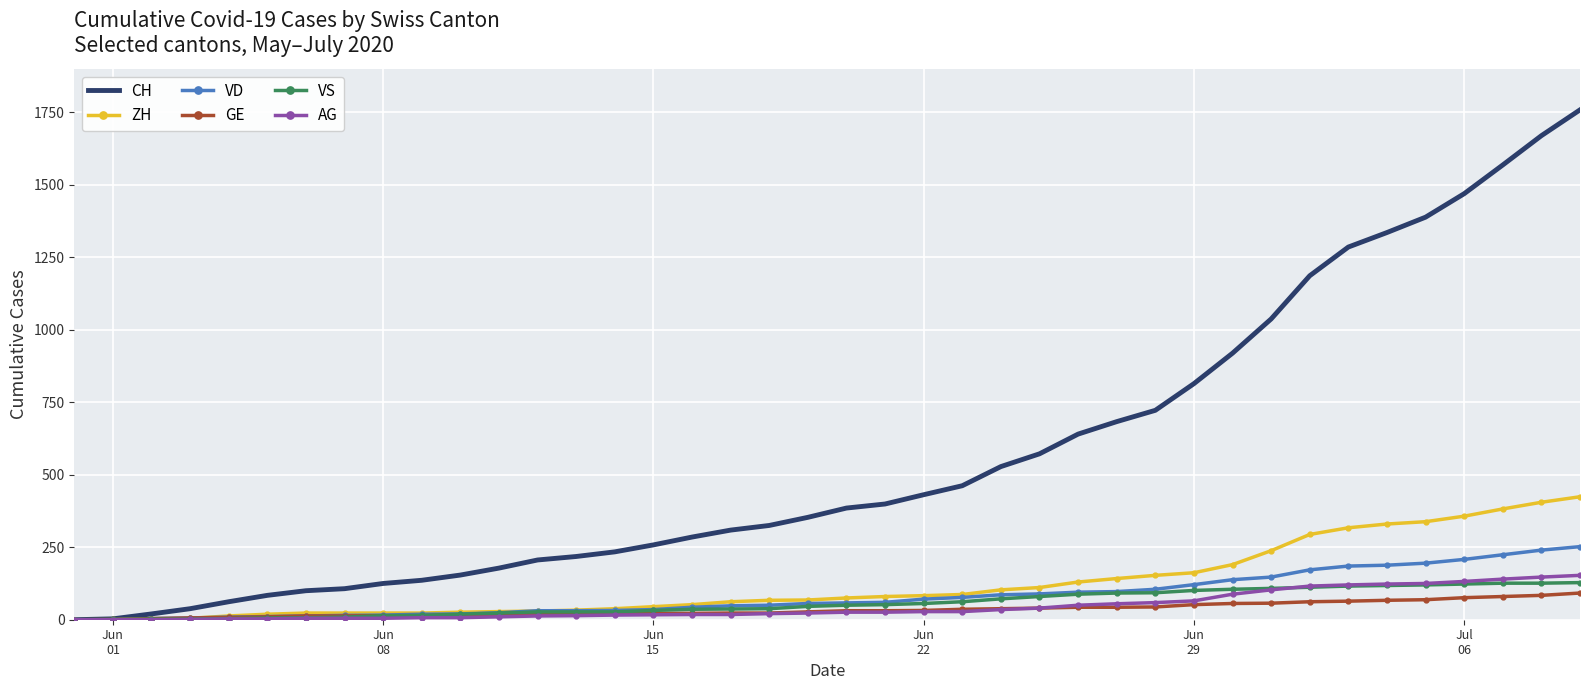

What is the difference between the maximum and minimum values in the AG series?

153